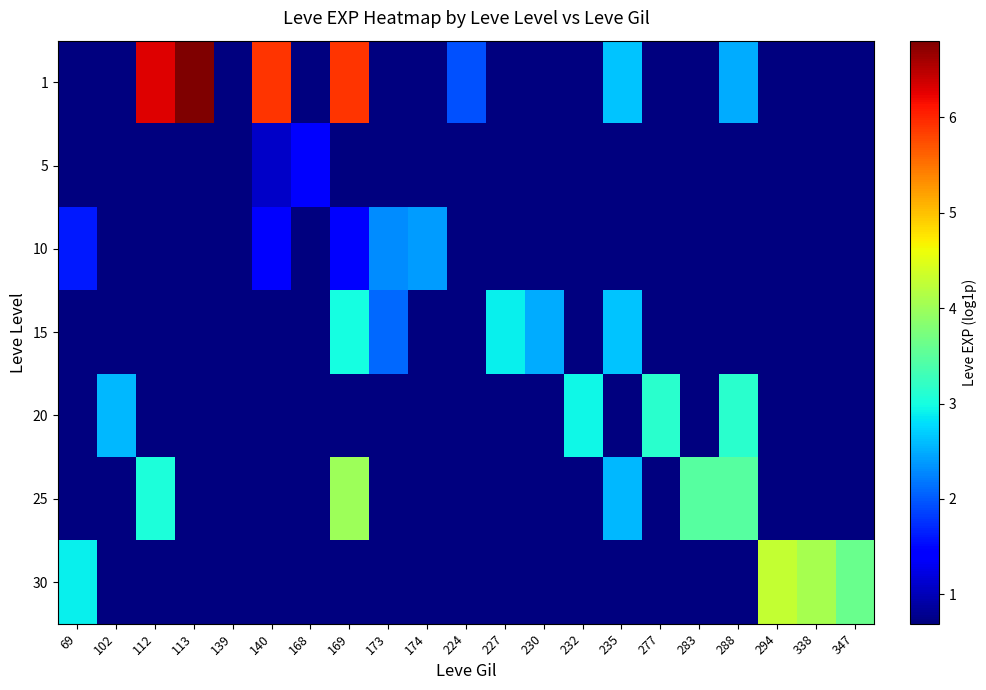

Between 140 and 168, which series saw the biggest shift?

1